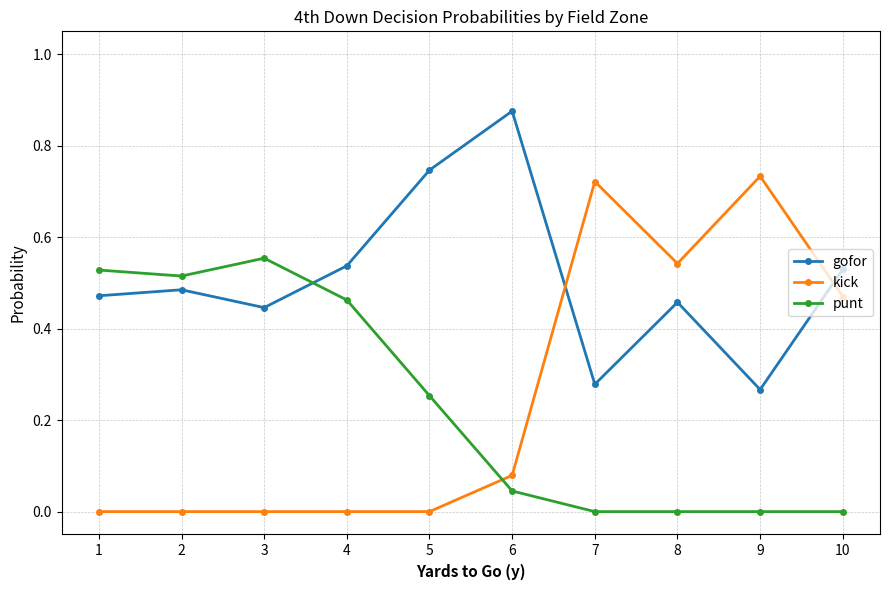

What are all the series names shown in the legend?

gofor, kick, punt